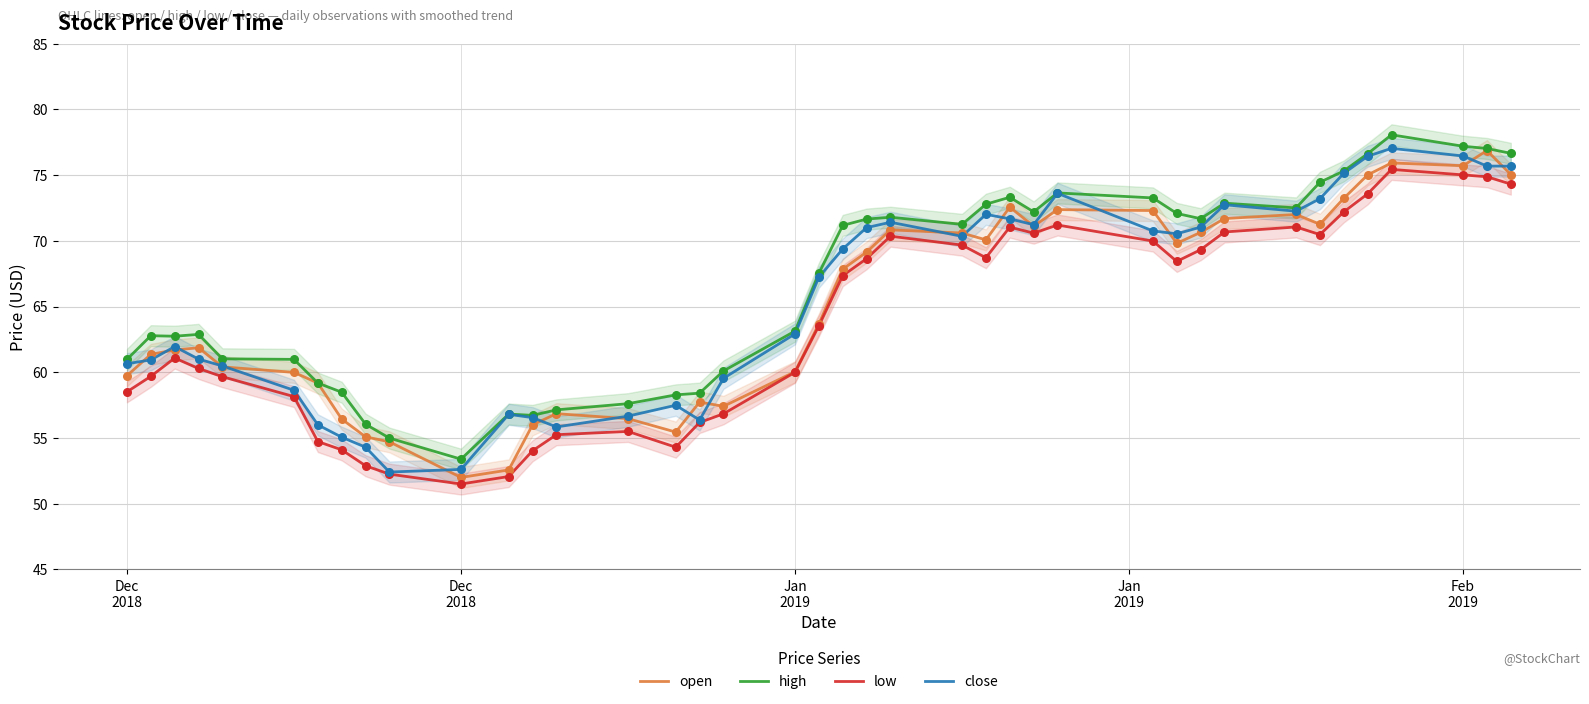

At how many categories does at least one series exceed 62?

25